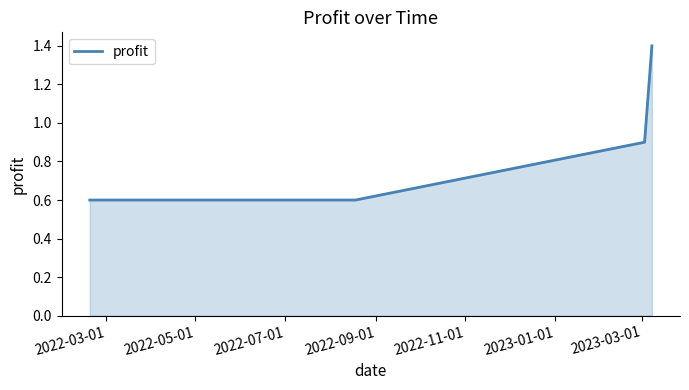

Count the values in the range 0 to 1.

3